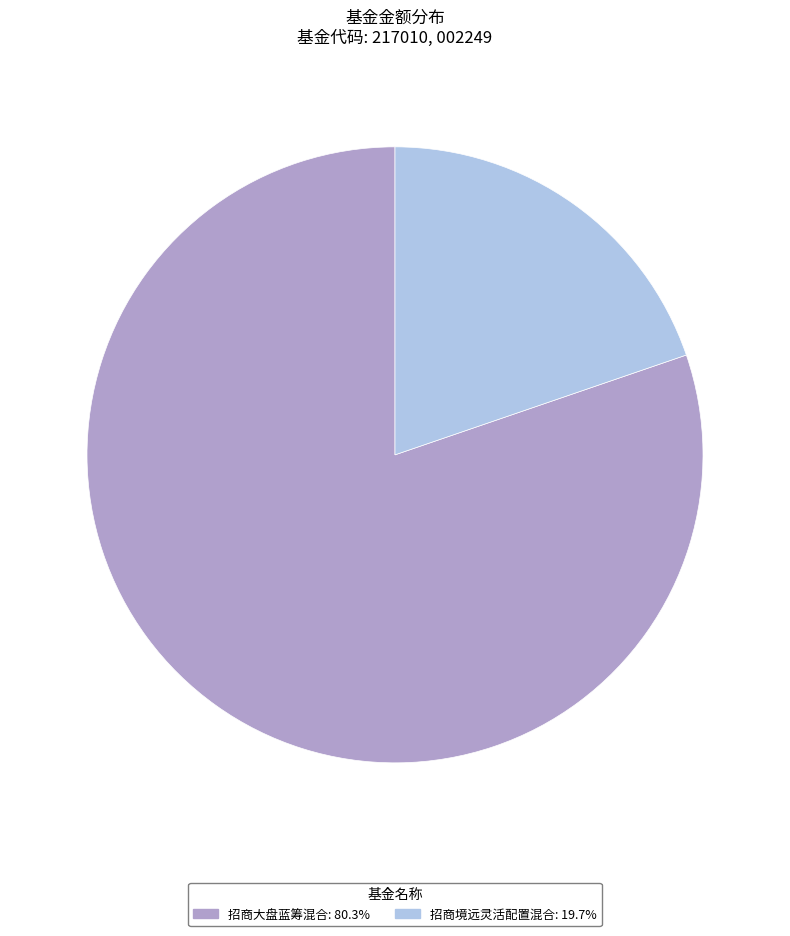

Is 招商大盘蓝筹混合 the majority of the pie?

Yes